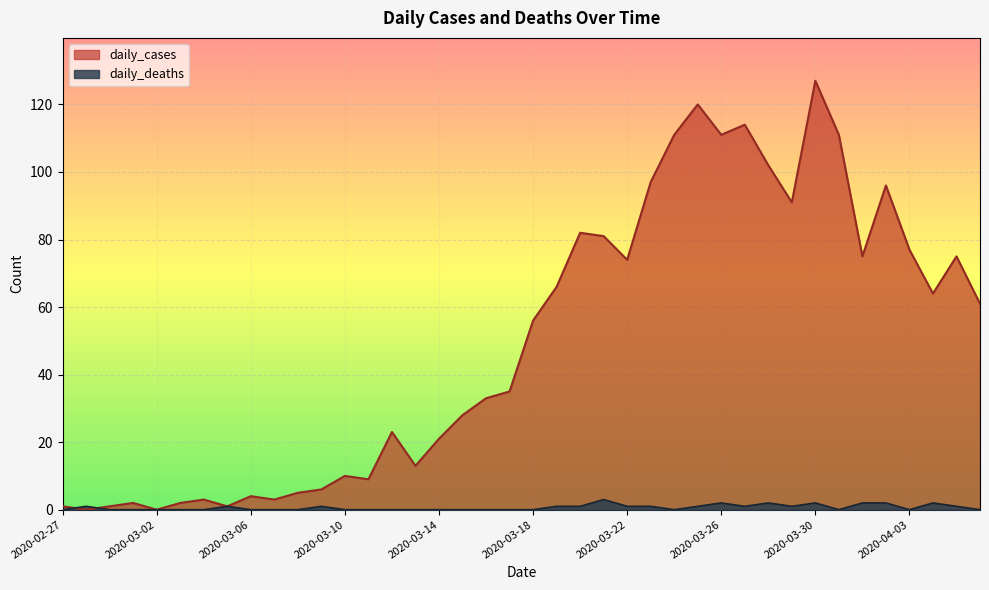

Reading right to left, list all the values displayed in this chart.

daily_cases: 2020-04-06=61	2020-04-05=75	2020-04-04=64	2020-04-03=77	2020-04-02=96	2020-04-01=75	2020-03-31=111	2020-03-30=127	2020-03-29=91	2020-03-28=102	2020-03-27=114	2020-03-26=111	2020-03-25=120	2020-03-24=111	2020-03-23=97	2020-03-22=74	2020-03-21=81	2020-03-20=82	2020-03-19=66	2020-03-18=56	2020-03-17=35	2020-03-16=33	2020-03-15=28	2020-03-14=21	2020-03-13=13	2020-03-12=23	2020-03-11=9	2020-03-10=10	2020-03-09=6	2020-03-08=5	2020-03-07=3	2020-03-06=4	2020-03-05=1	2020-03-04=3	2020-03-03=2	2020-03-02=0	2020-03-01=2	2020-02-29=1	2020-02-28=0	2020-02-27=1
daily_deaths: 2020-04-06=0	2020-04-05=1	2020-04-04=2	2020-04-03=0	2020-04-02=2	2020-04-01=2	2020-03-31=0	2020-03-30=2	2020-03-29=1	2020-03-28=2	2020-03-27=1	2020-03-26=2	2020-03-25=1	2020-03-24=0	2020-03-23=1	2020-03-22=1	2020-03-21=3	2020-03-20=1	2020-03-19=1	2020-03-18=0	2020-03-17=0	2020-03-16=0	2020-03-15=0	2020-03-14=0	2020-03-13=0	2020-03-12=0	2020-03-11=0	2020-03-10=0	2020-03-09=1	2020-03-08=0	2020-03-07=0	2020-03-06=0	2020-03-05=1	2020-03-04=0	2020-03-03=0	2020-03-02=0	2020-03-01=0	2020-02-29=0	2020-02-28=1	2020-02-27=0